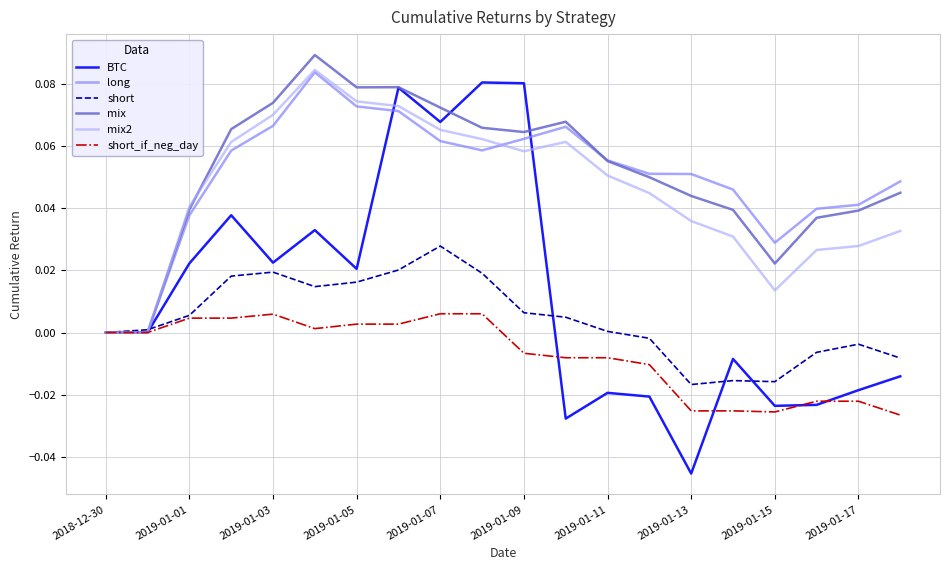

Which series has the largest range (max minus min)?

BTC